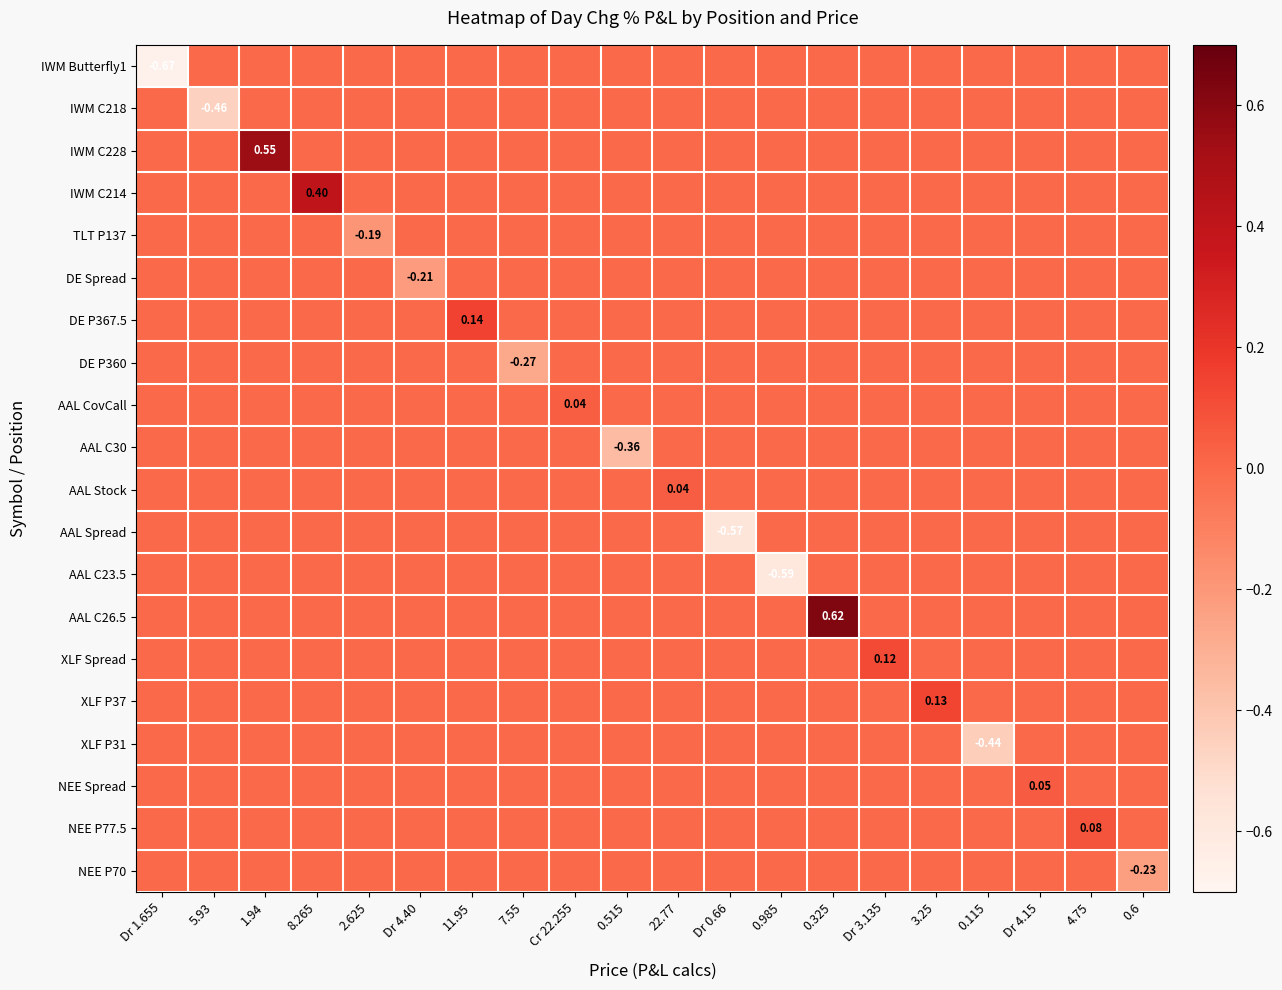

Which series changed the most between Dr 3.135 and Dr 4.15?

XLF Spread